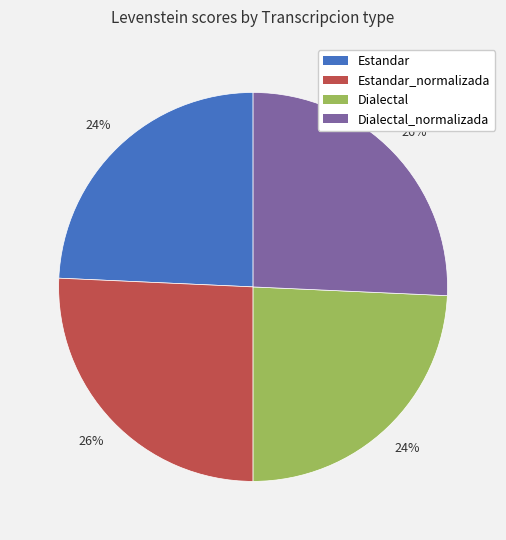

Does any single category account for the majority?

No